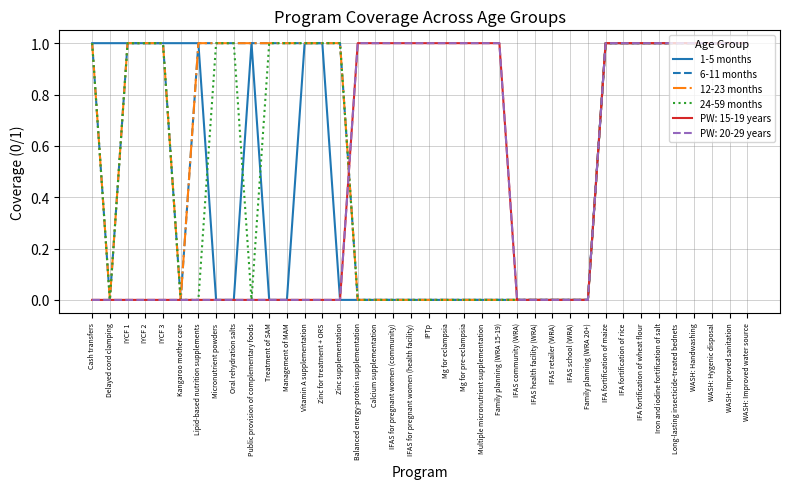

Does the chart display data point markers on the line(s)?

No